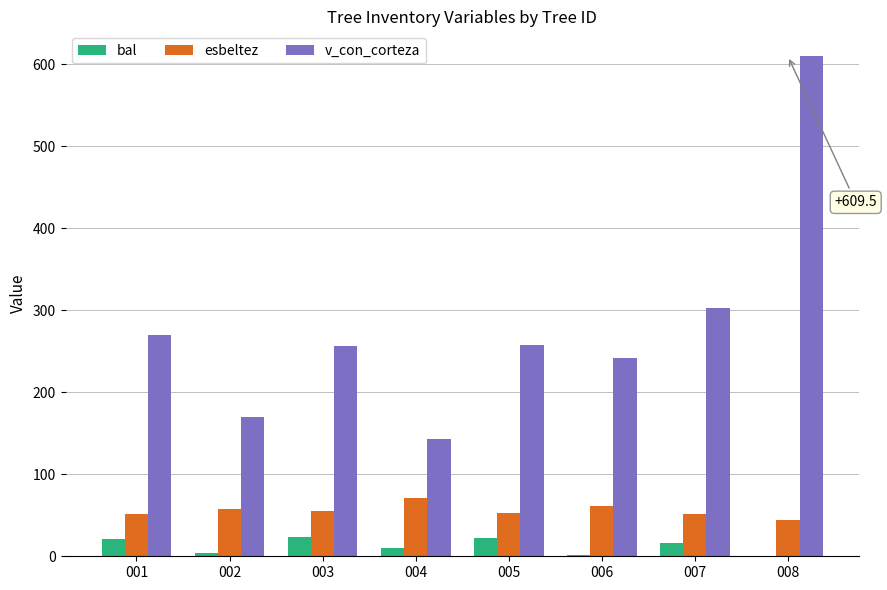

What is the sum of all bal values?

97.6